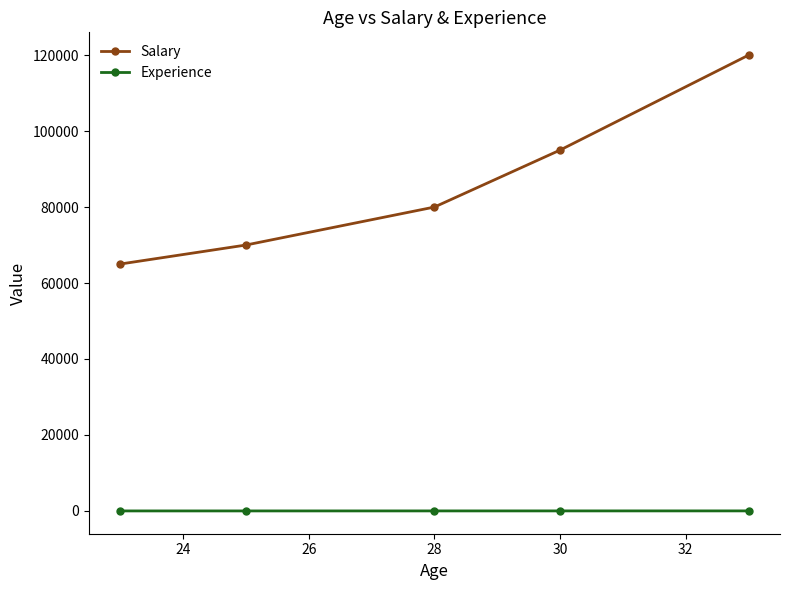

What is the maximum value for Salary?

120001